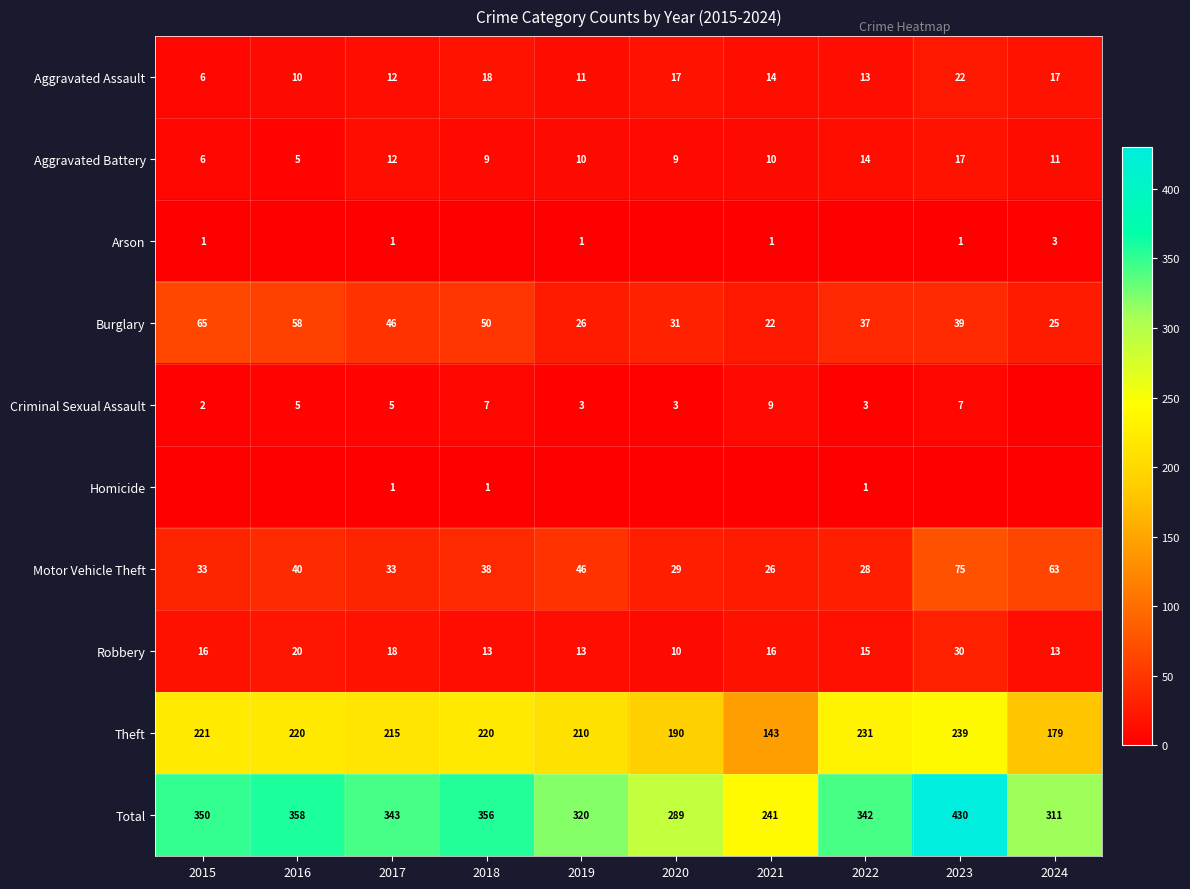

Is it true that Robbery equals 34 at 2016?

False